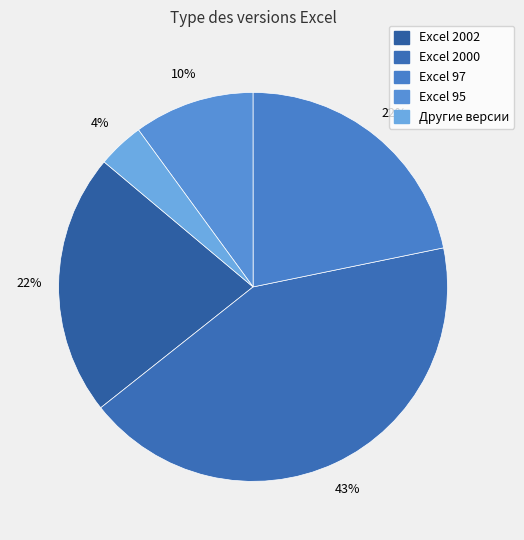

The Excel 2002 slice represents 8% of the pie. True or false?

False